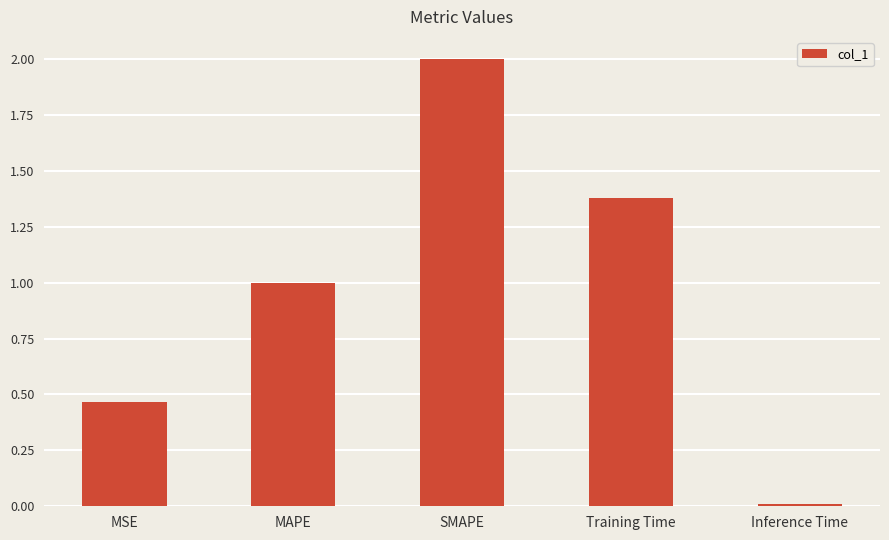

List the labels in order of value, smallest first.

Inference Time, MSE, MAPE, Training Time, SMAPE